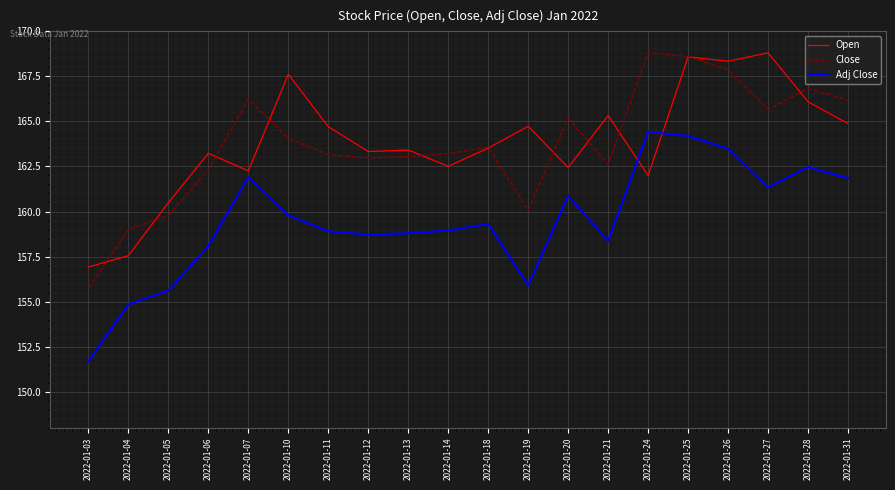

What is the average value of the Close series?

163.7